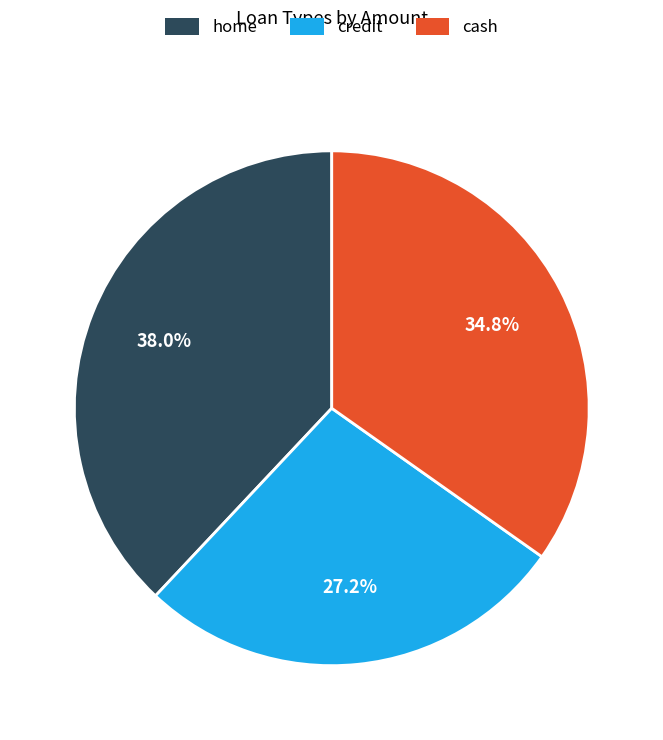

To the nearest percent, what is the difference between the largest and smallest slice percentages?

11%